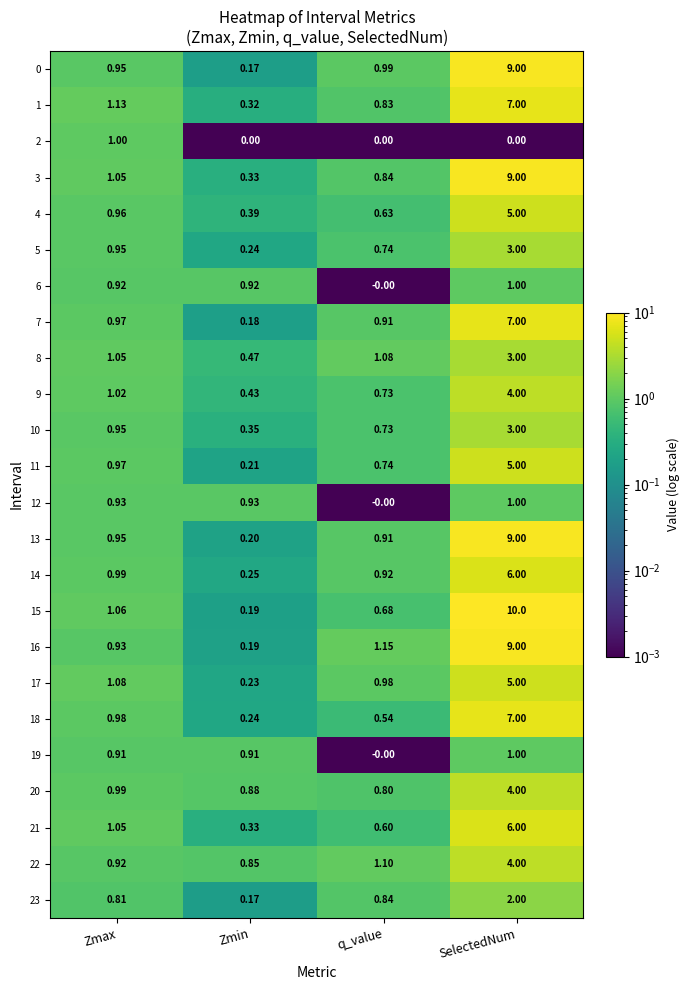

Rank the categories by 9 value from lowest to highest.

Zmin, q_value, Zmax, SelectedNum